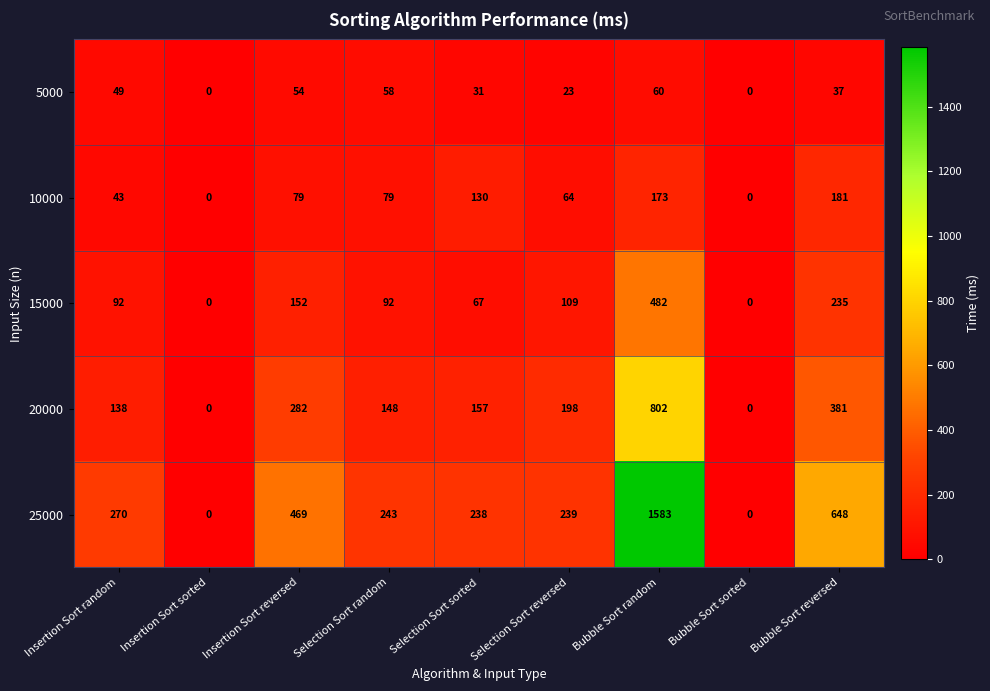

The 25000 series shows 374 at Selection Sort random. True or false?

False